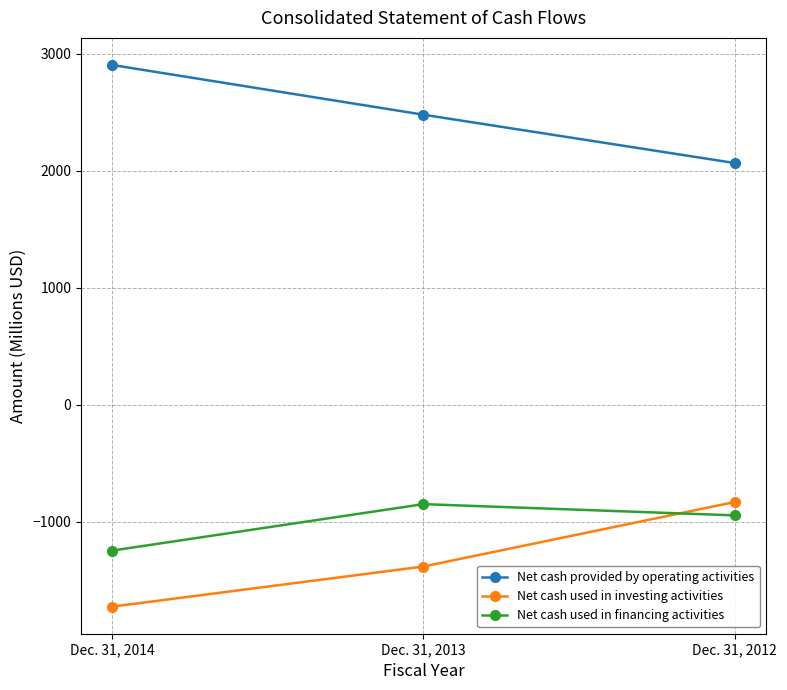

What is the minimum value for Net cash provided by operating activities?

2064